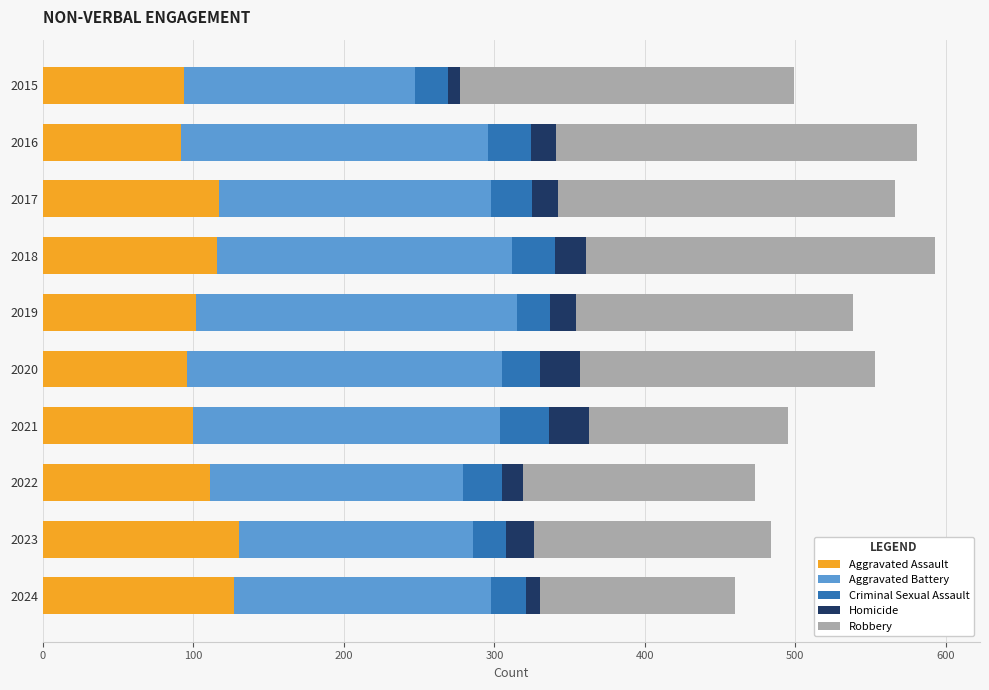

The value of Aggravated Assault at 2015 is 94. True or false?

True